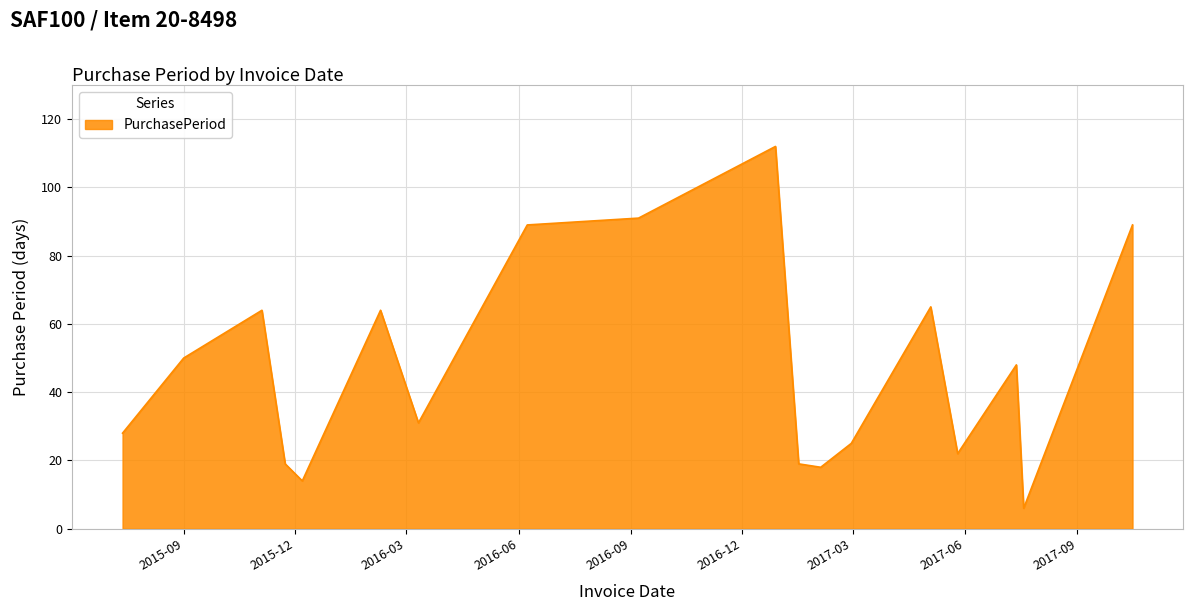

Reading left to right, extract all data points from this chart.

28	50	64	19	14	64	31	89	91	112	19	18	25	65	22	48	6	89